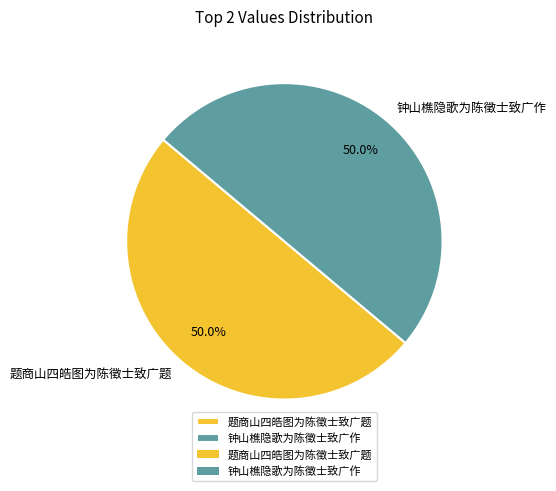

How many slices are in this pie chart?

2